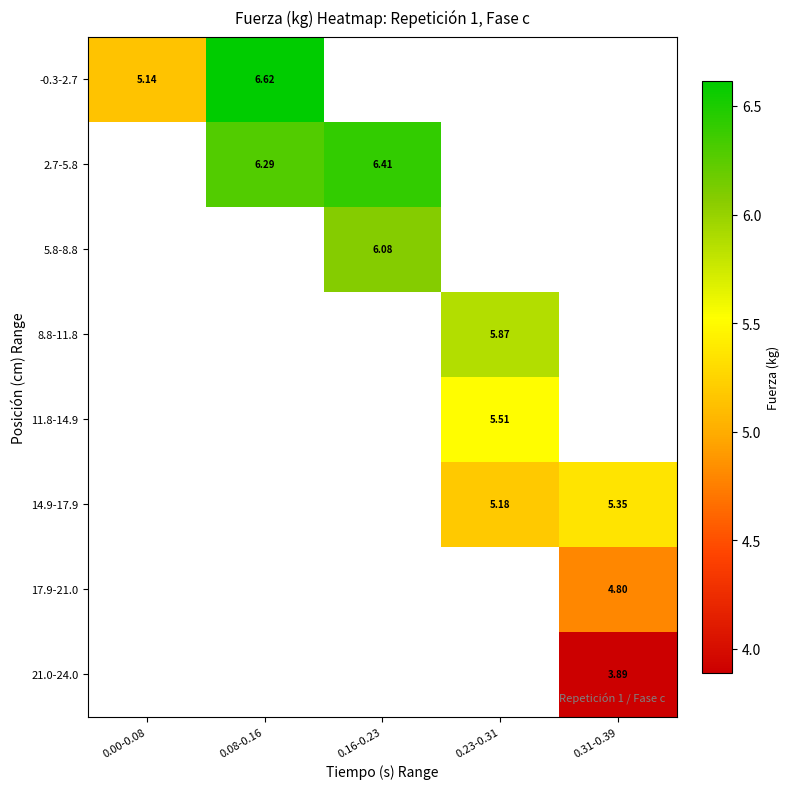

At how many categories does at least one series exceed 6?

2